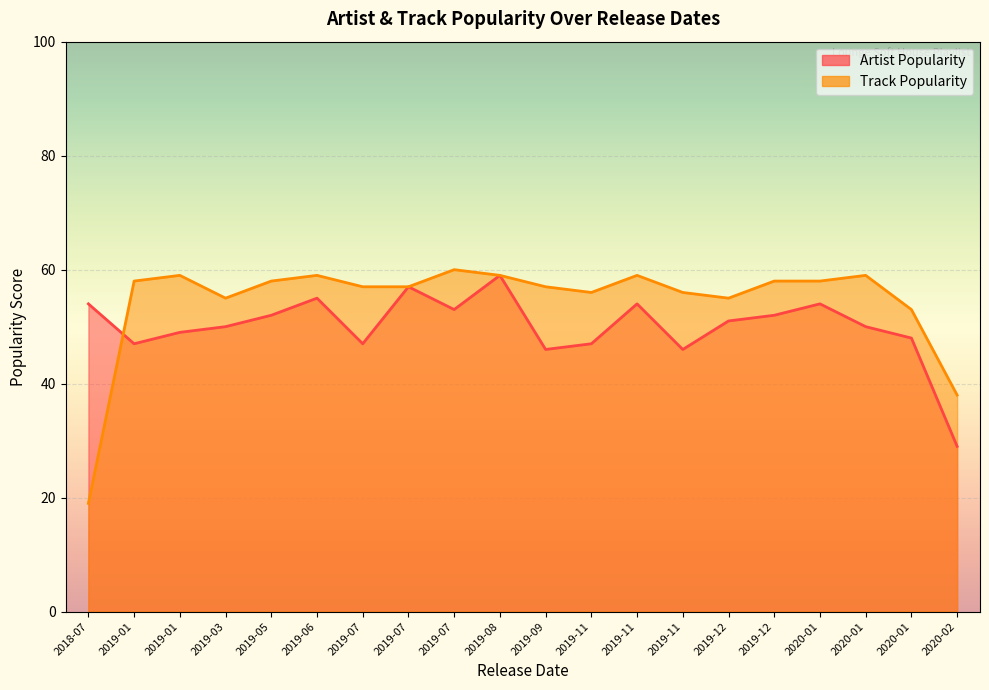

What is the total value across all series at 2019-12-25?

110